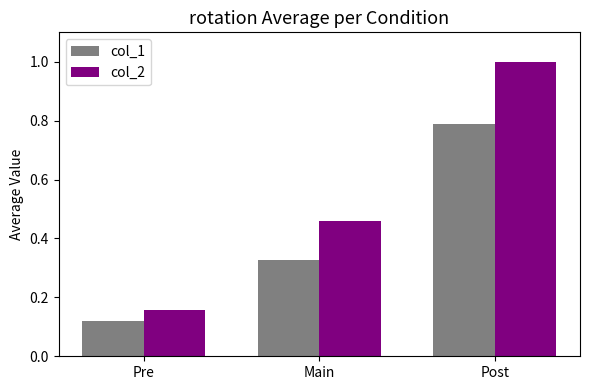

At how many categories does at least one series exceed 0?

3